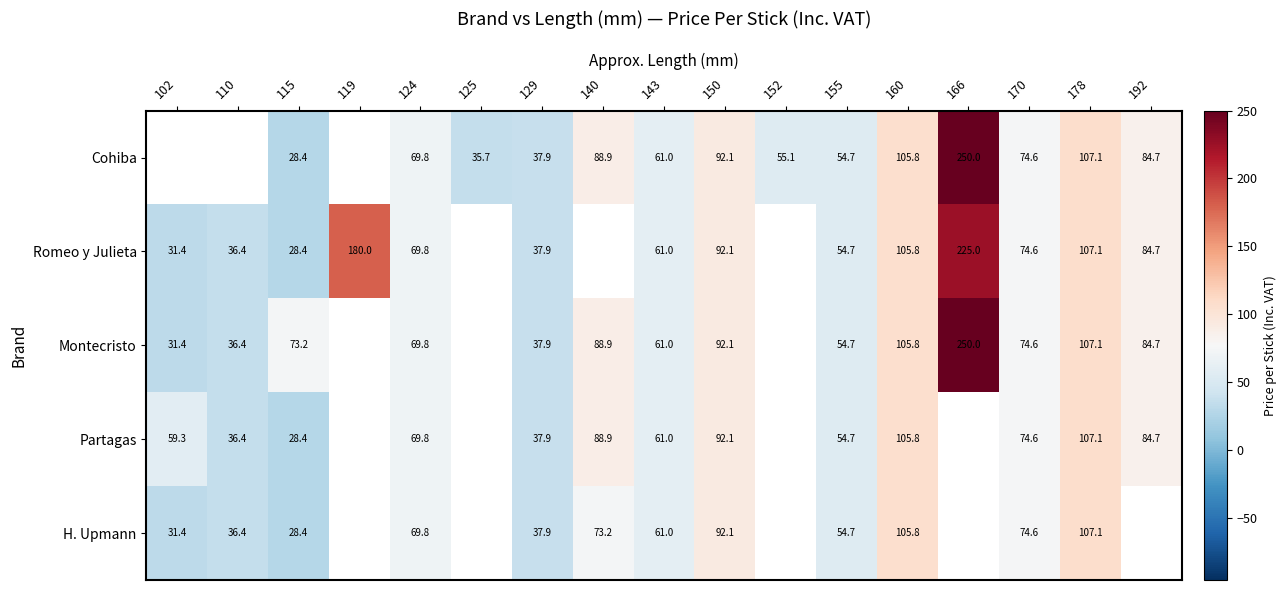

What is the total value across all series at 155?

273.5